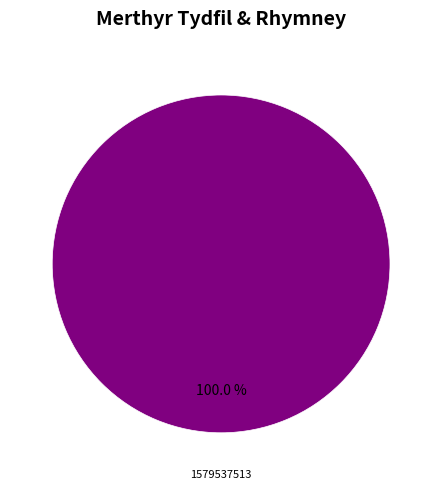

How many slices are in this pie chart?

1